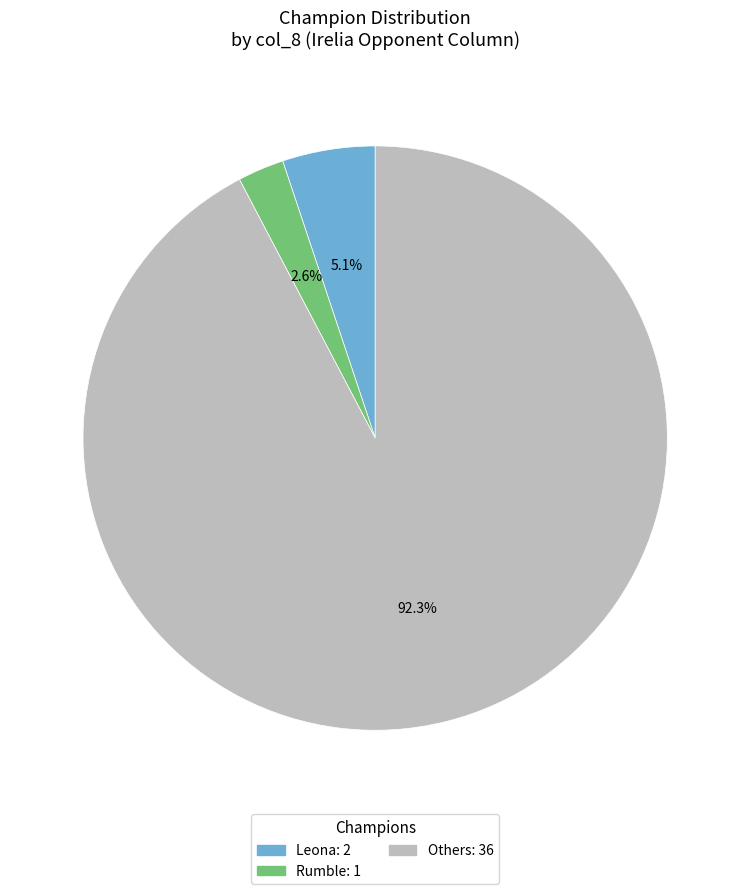

Is there a majority slice in this chart?

Yes